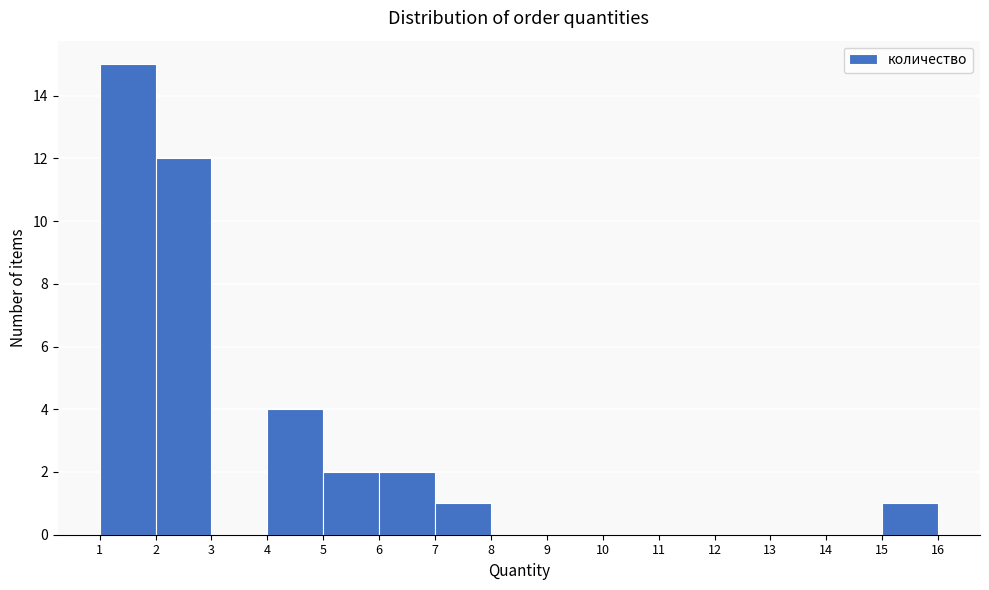

Reading left to right, transcribe this chart: for each bar, give the range it covers on the x-axis and its height. The values are not printed on the chart, so give them approximately, as read against the axis.

1 to 2: 15
2 to 3: 12
3 to 4: 0
4 to 5: 4
5 to 6: 2
6 to 7: 2
7 to 8: 1
8 to 9: 0
9 to 10: 0
10 to 11: 0
11 to 12: 0
12 to 13: 0
13 to 14: 0
14 to 15: 0
15 to 16: 1